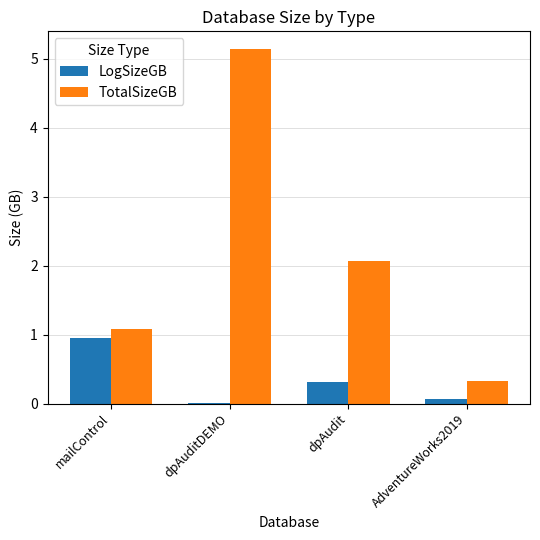

The LogSizeGB series shows 0.2 at mailControl. True or false?

False